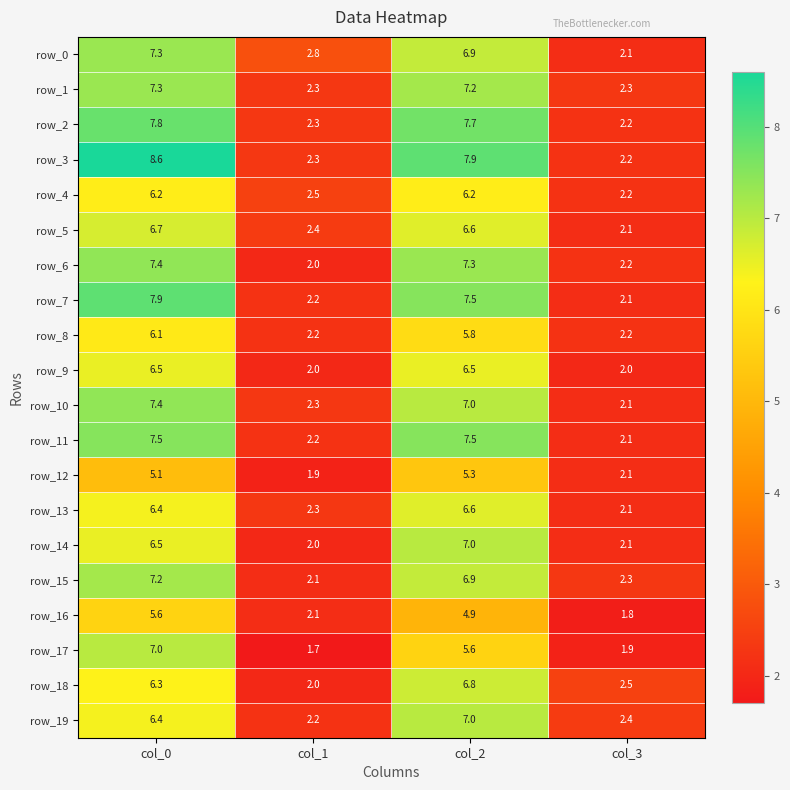

What is the total value across all series at col_1?

43.8